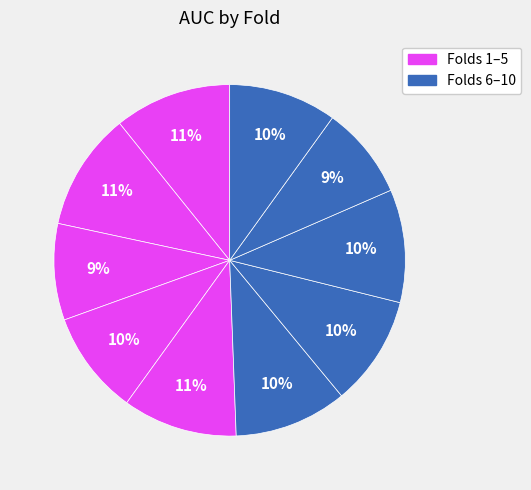

Is there any slice that represents more than half of the pie?

No